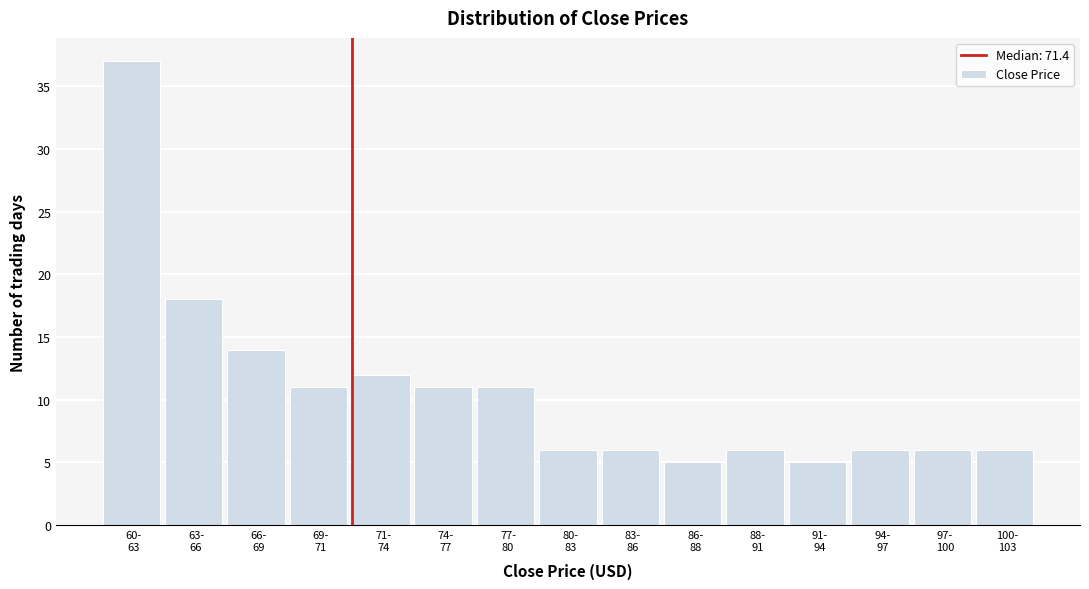

Reading left to right, transcribe all the data shown in this chart.

37	18	14	11	12	11	11	6	6	5	6	5	6	6	6